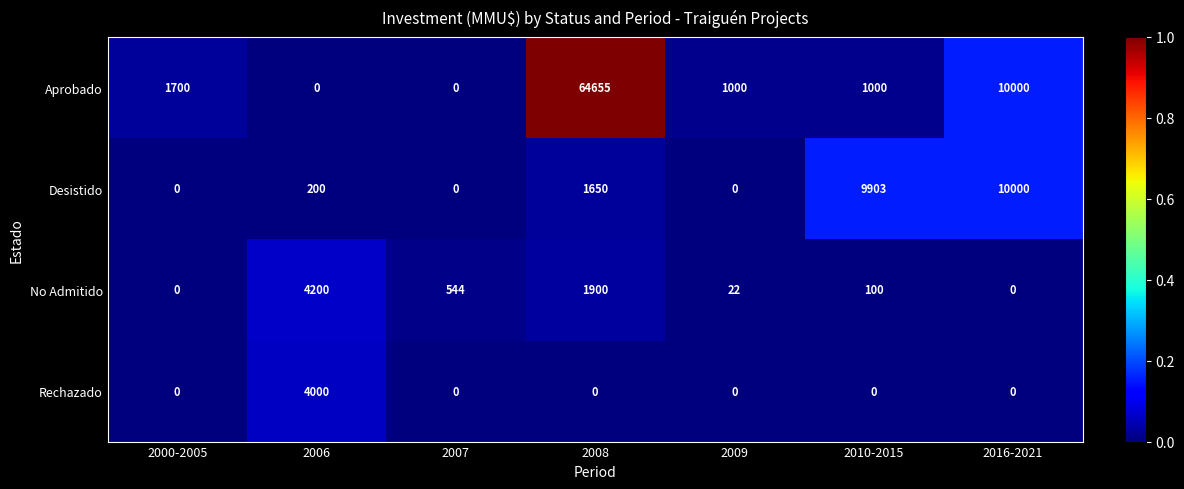

Reading right to left, what are all the values shown in this chart?

Aprobado: 10000	1000	1000	64655	0	0	1700
Desistido: 10000	9903	0	1650	0	200	0
No Admitido: 0	100	22	1900	544	4200	0
Rechazado: 0	0	0	0	0	4000	0